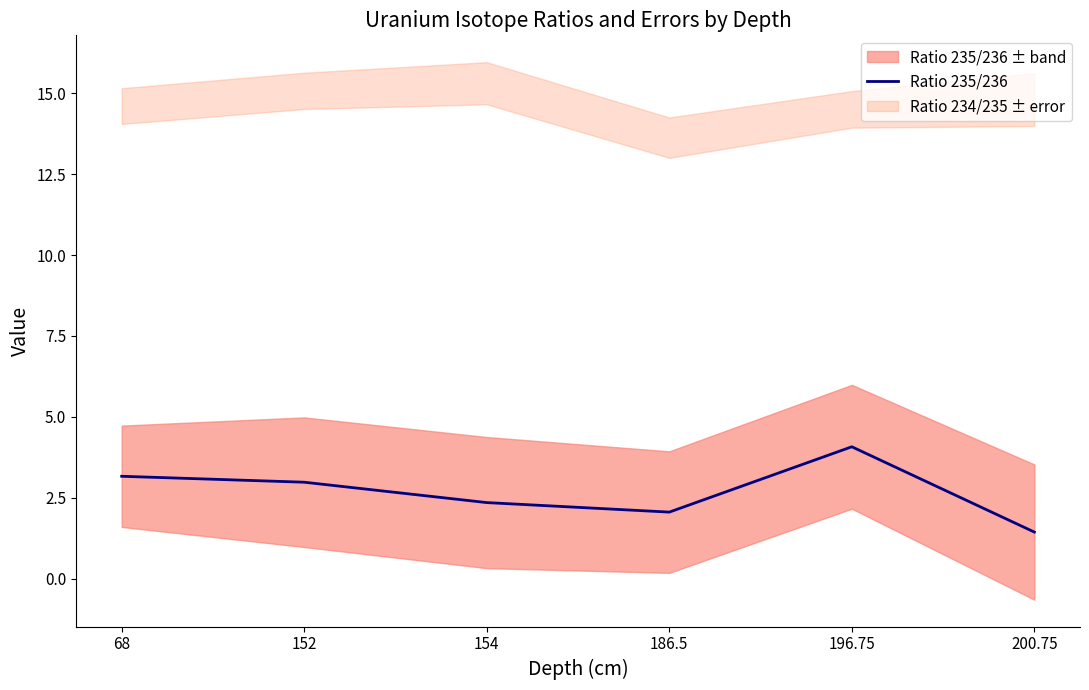

Between 186.5 and 68, which is larger?

68